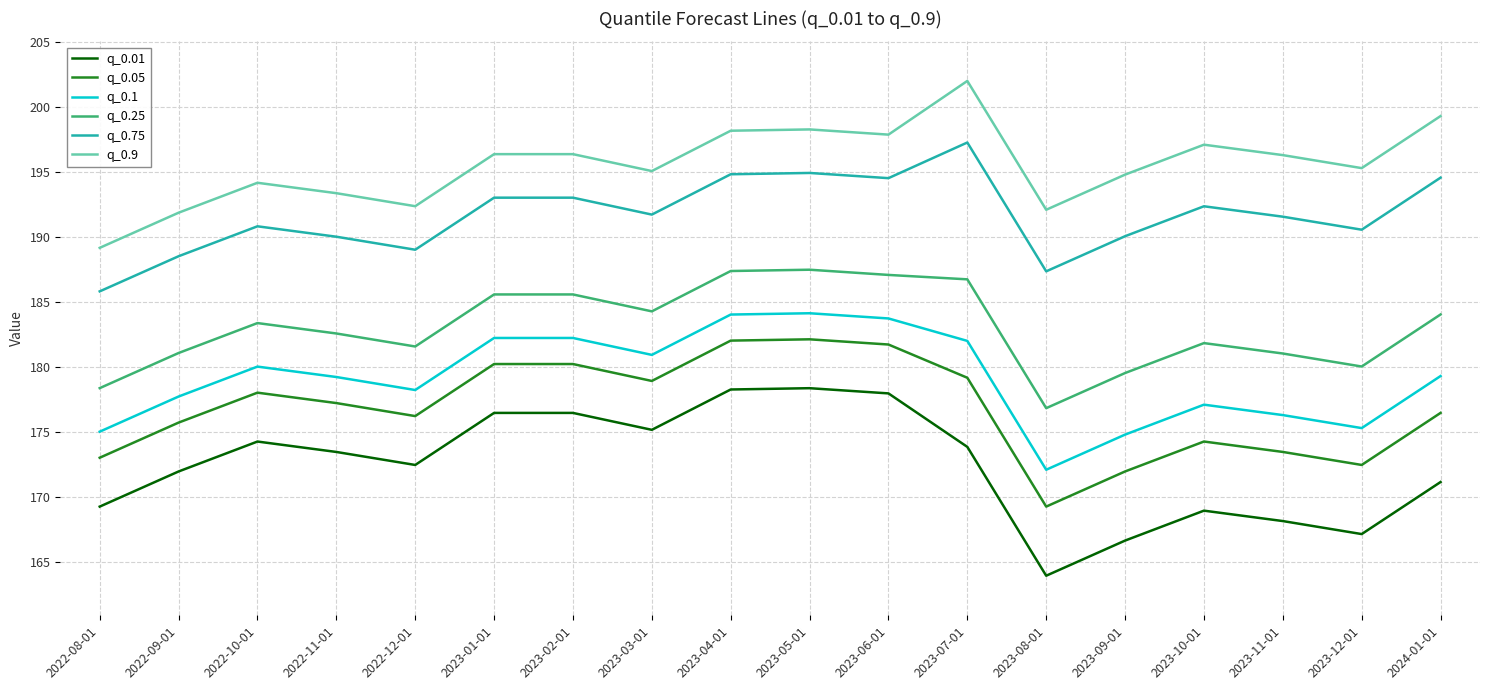

What is the minimum value for q_0.01?

164.0